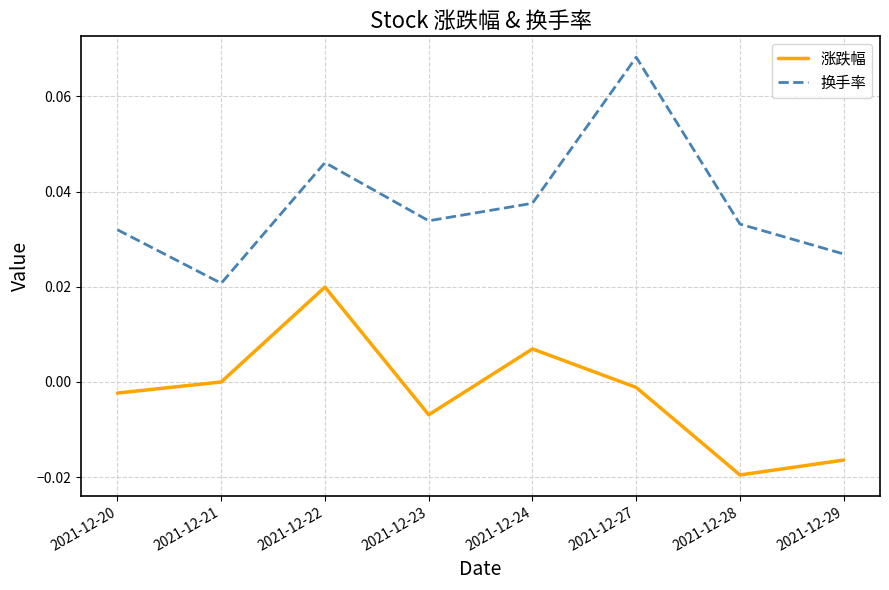

True or false: 换手率 and 涨跌幅 cross at least once.

False